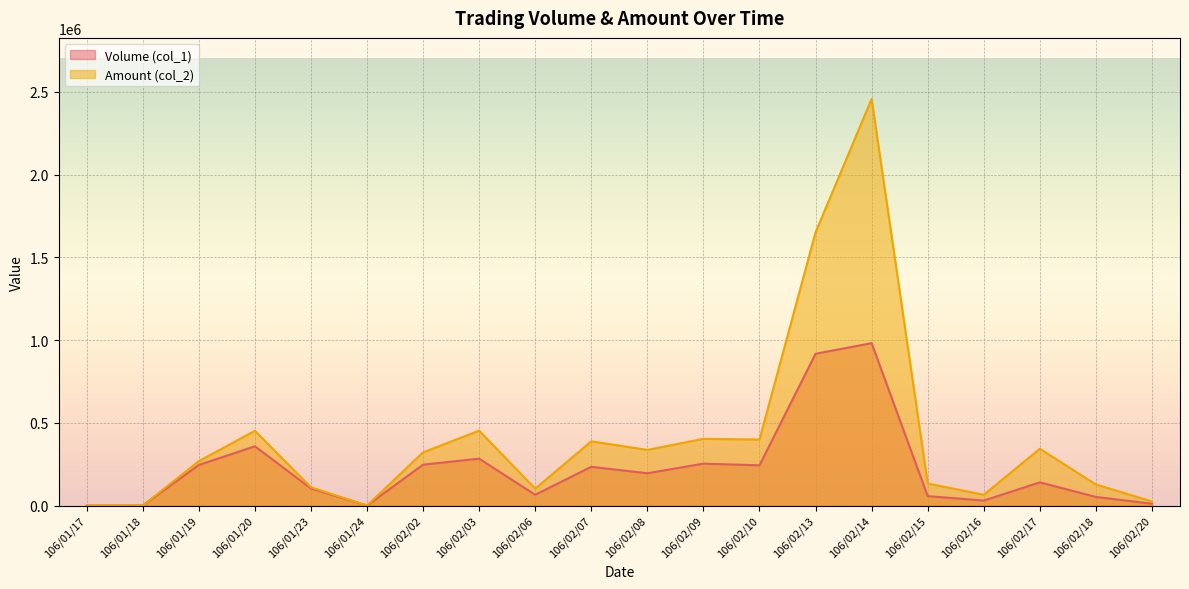

What position from the right is 106/02/14?

6